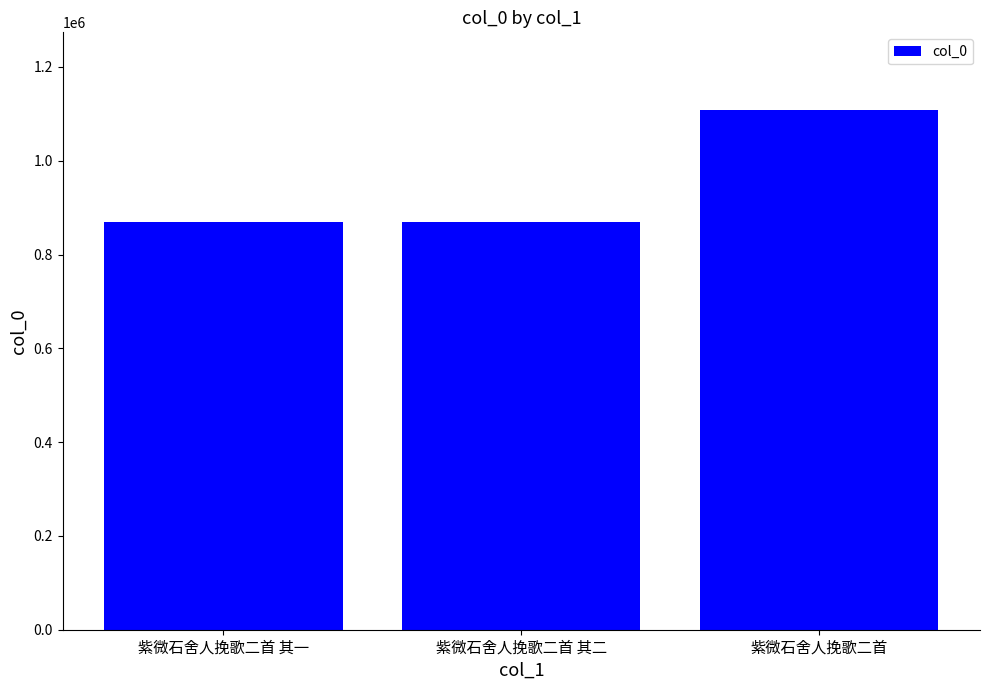

How many distinct data groups are displayed?

1